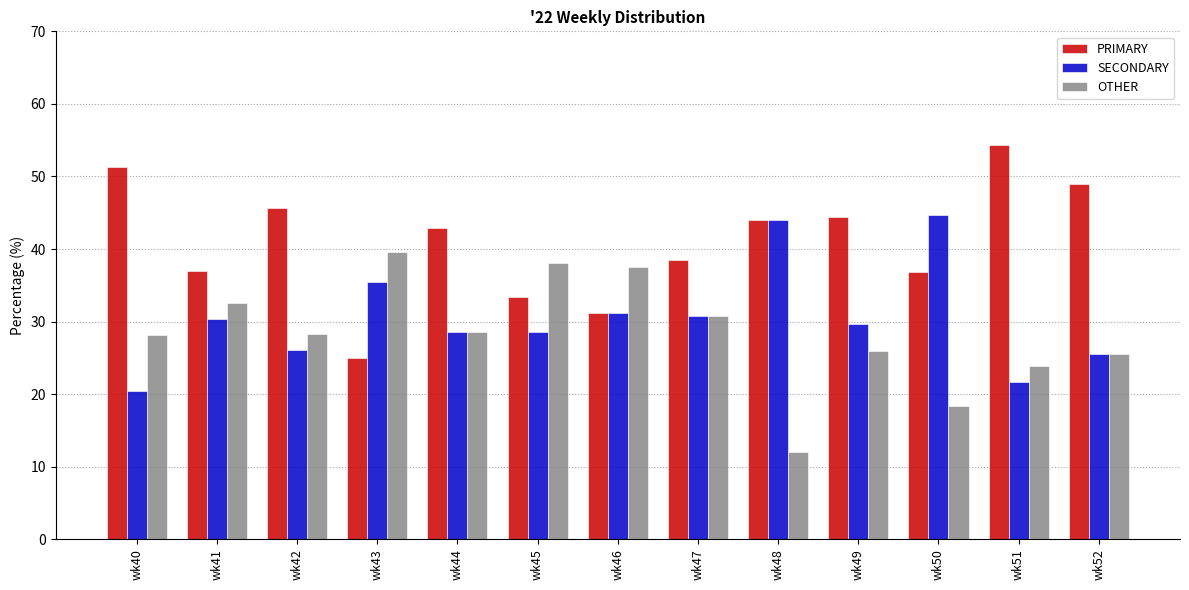

What is the difference between the maximum and minimum values in the PRIMARY series?

29.3